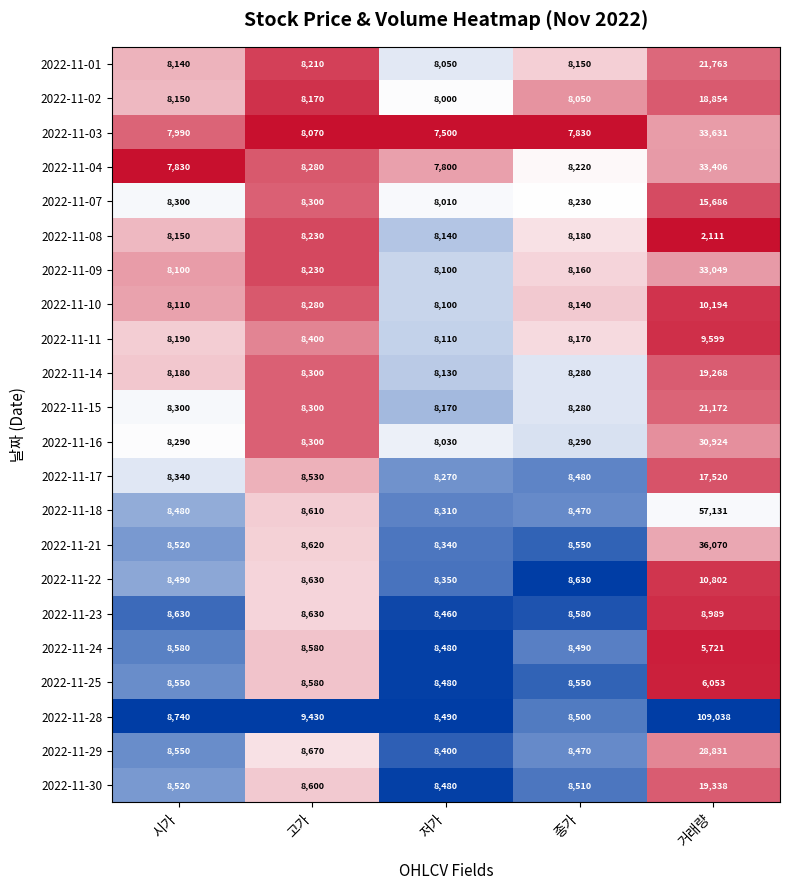

What is the difference between the highest and lowest values at 시가?

910